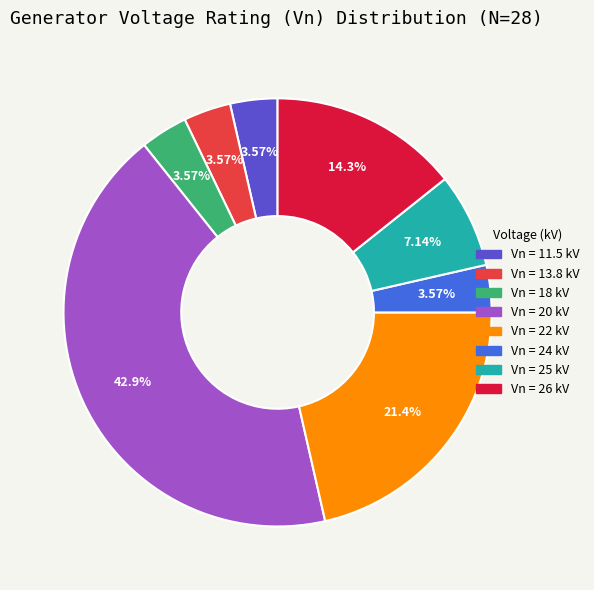

Does any single category account for the majority?

No